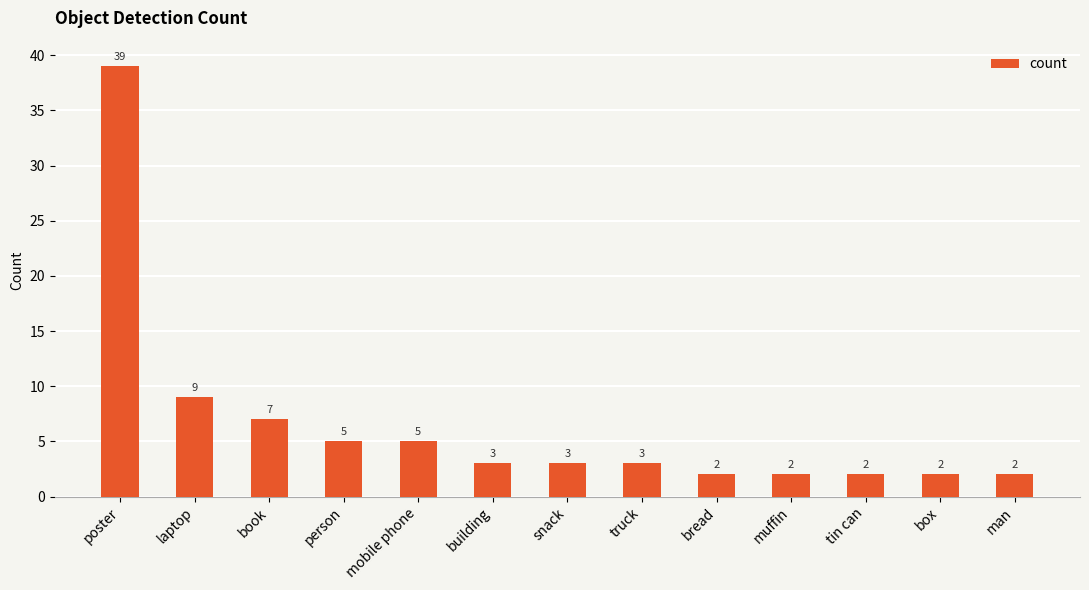

What is the greatest value displayed?

39